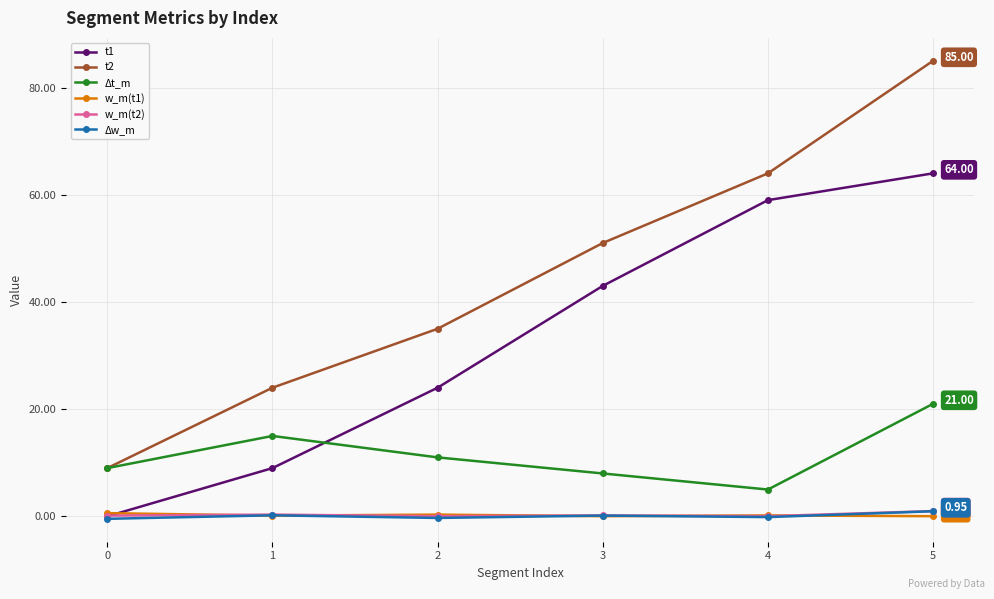

Which series has the largest total across all categories?

t2